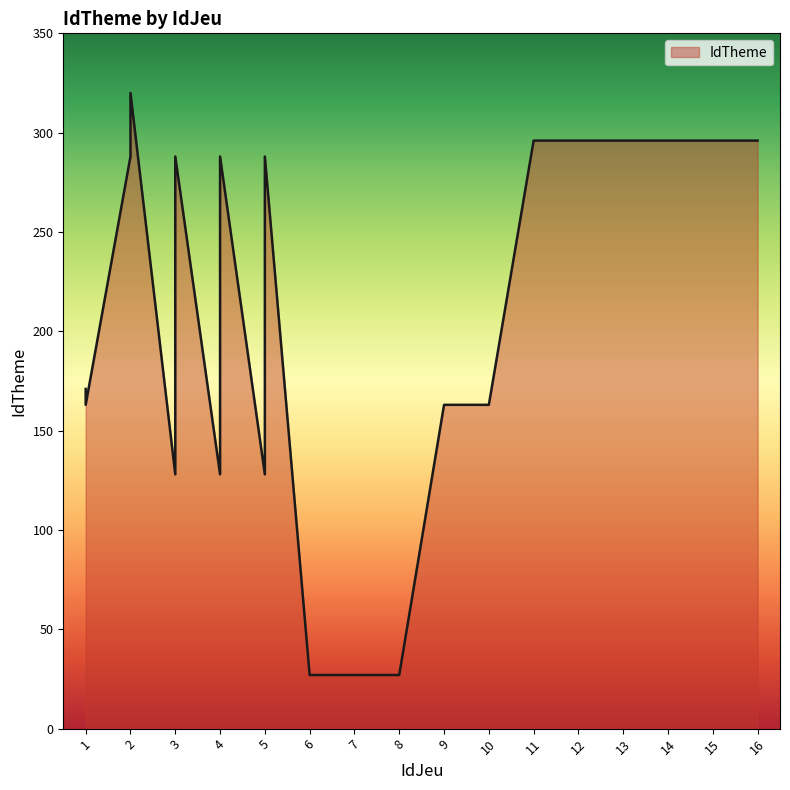

Which has a higher value, 1 or 4?

4